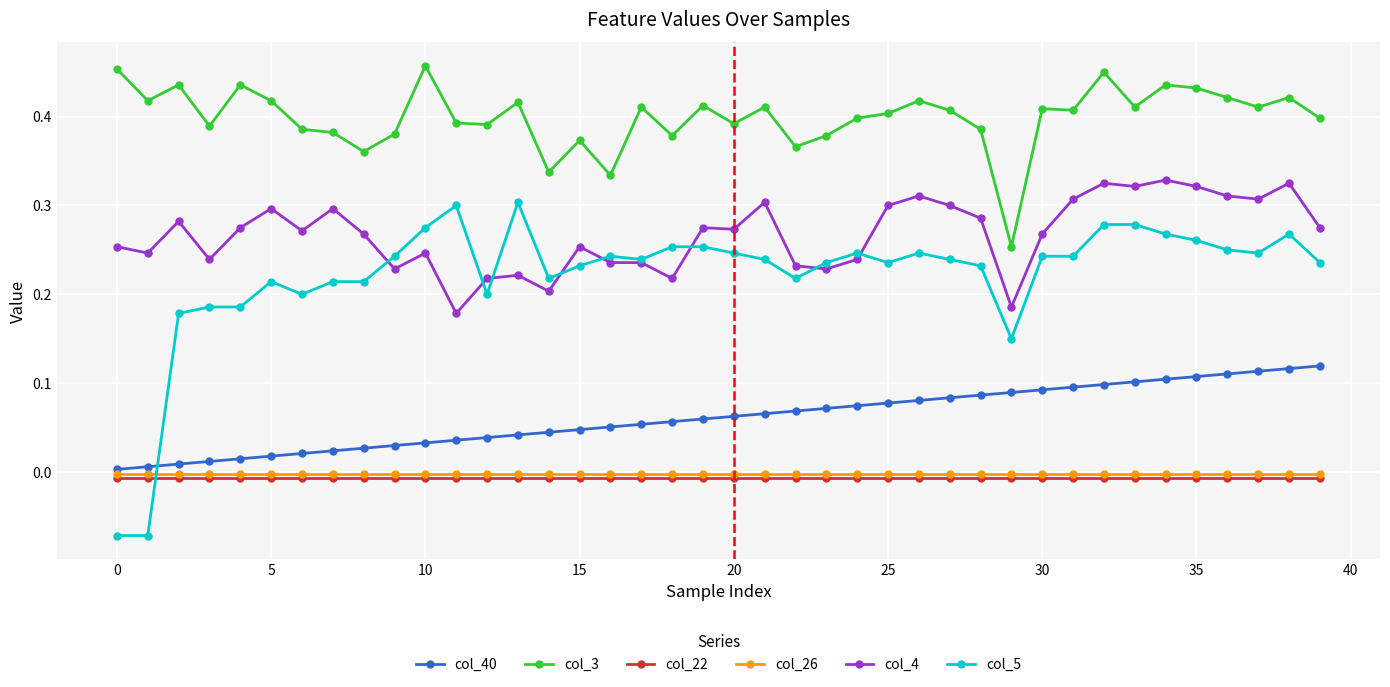

Which series has the widest spread of values?

col_5